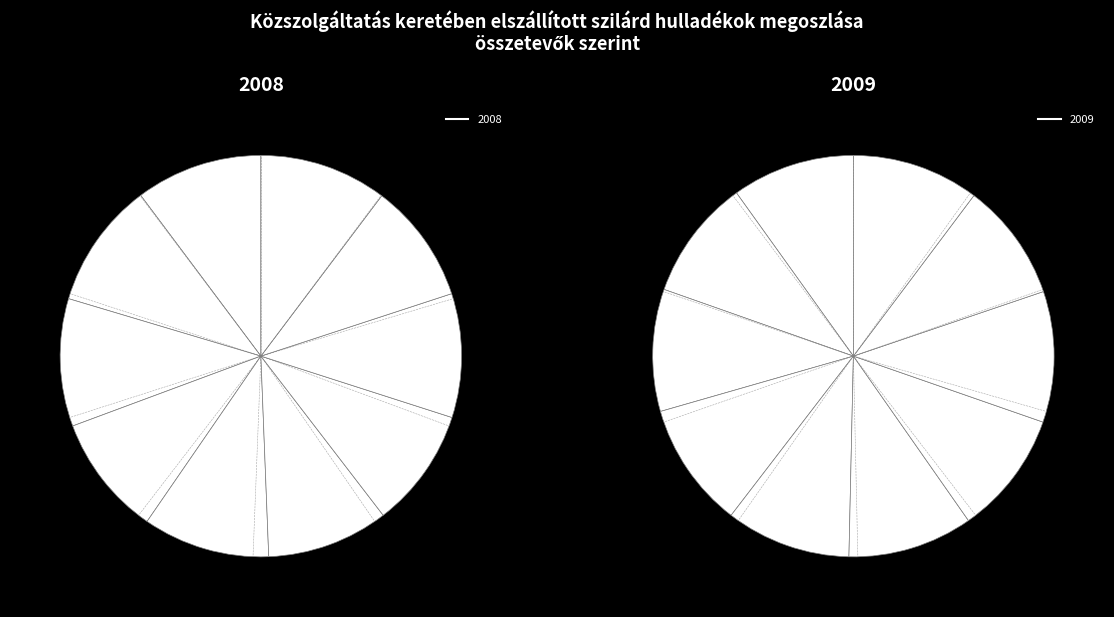

What is the largest slice in the pie chart?

2